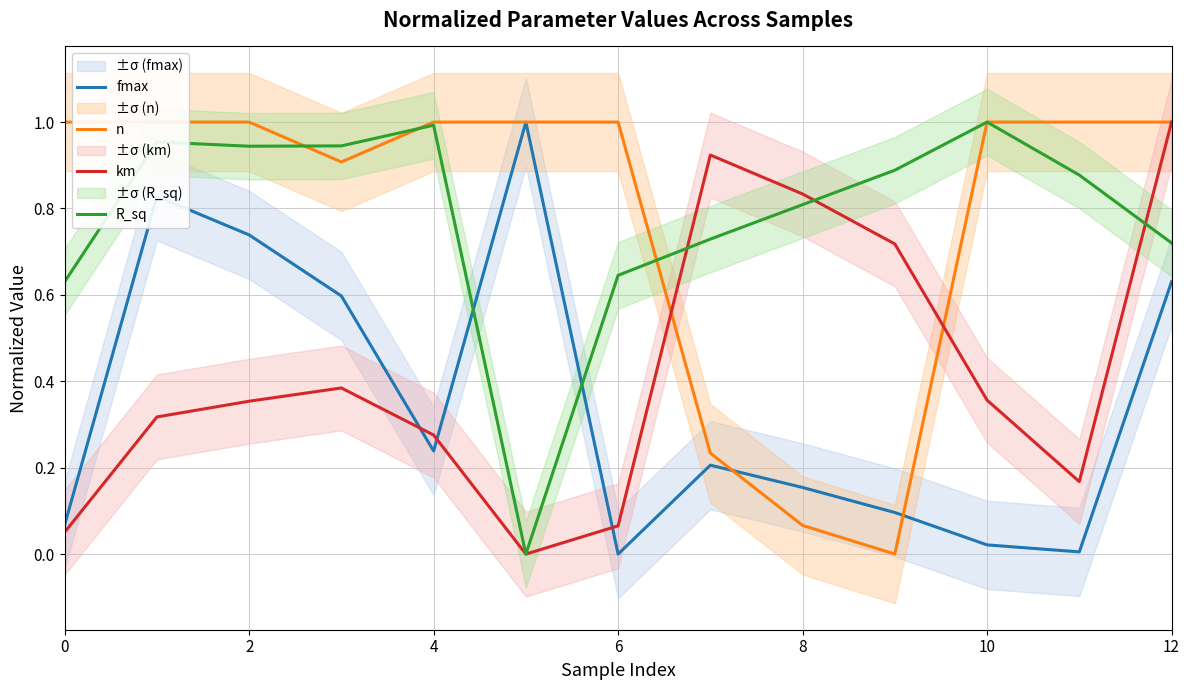

How many interior local peaks does the R_sq series have?

3